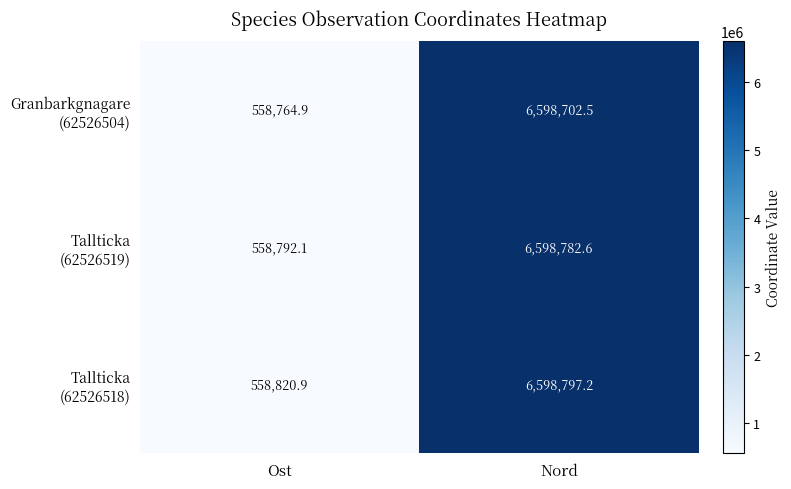

At how many categories does at least one series exceed 1026299?

1